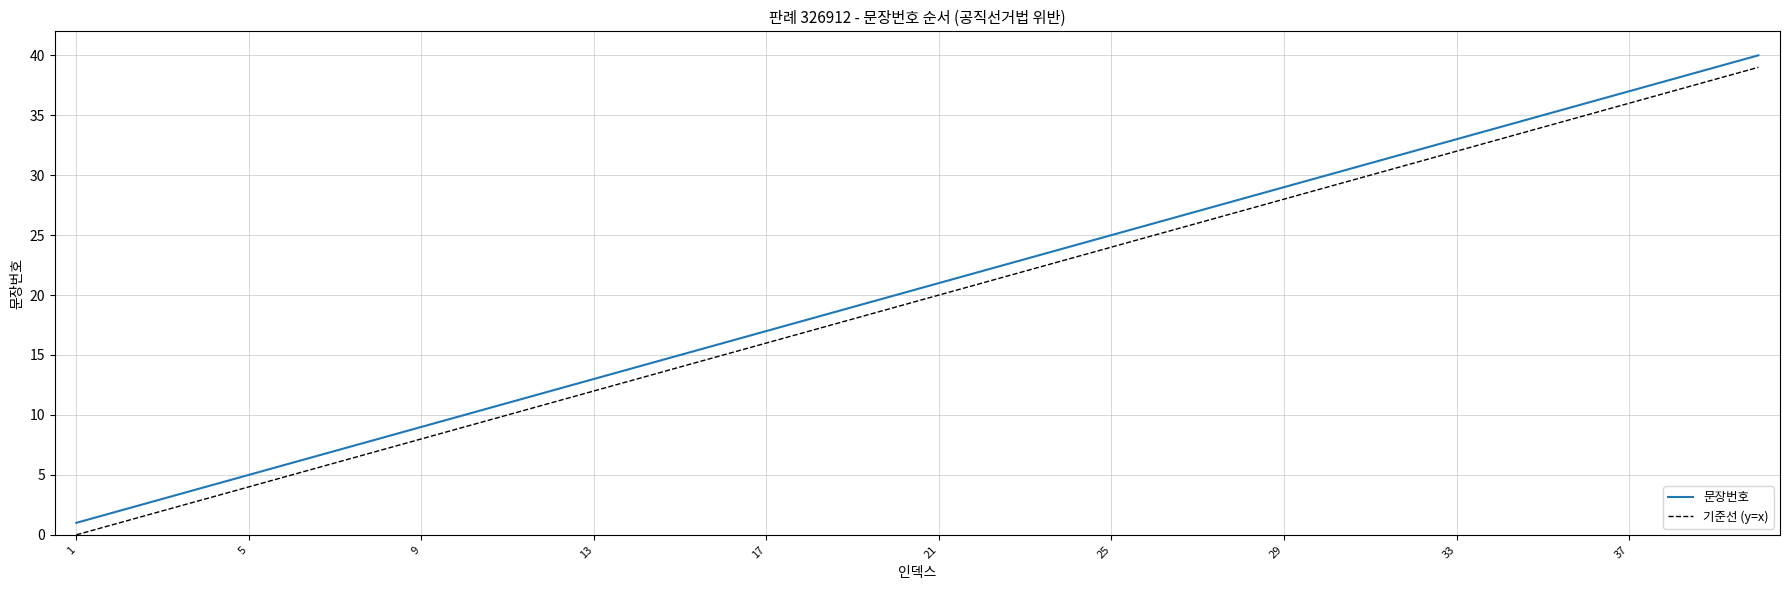

True or false: 문장번호 and 기준선 (y=x) intersect in this chart.

False